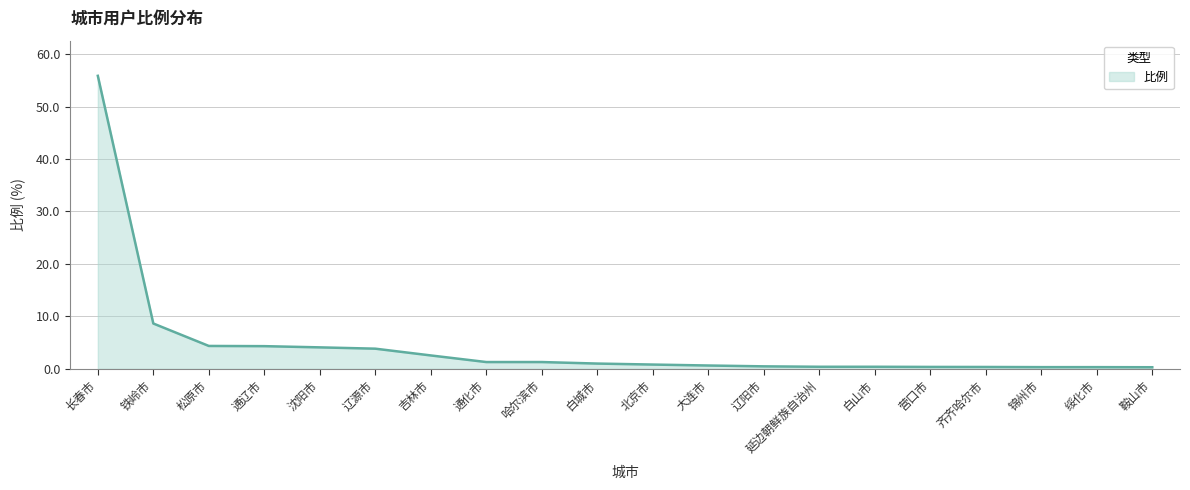

What position from the right is 通化市?

13